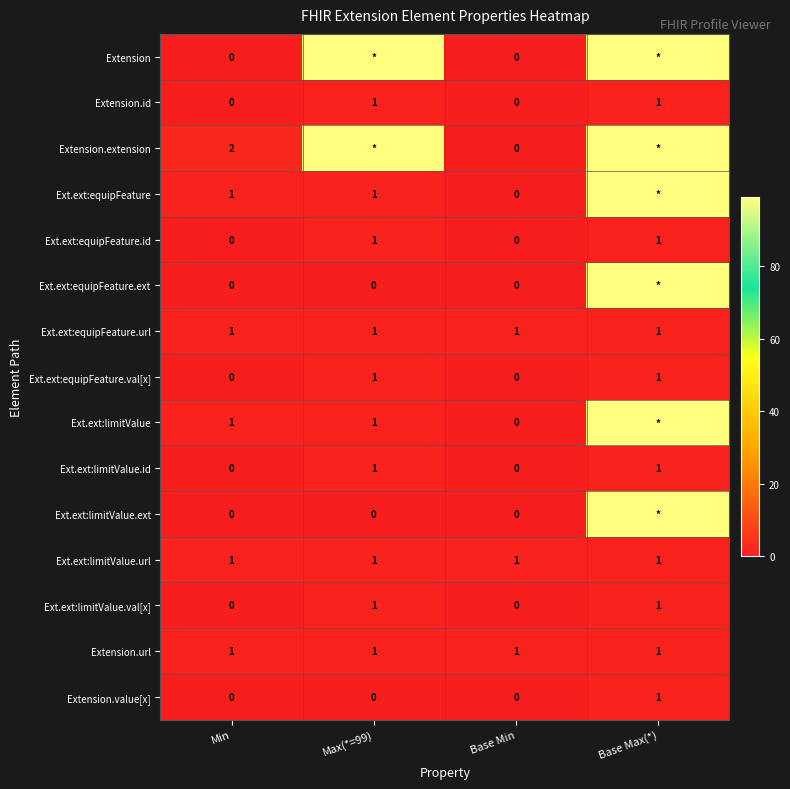

The value of Ext.ext:equipFeature.val[x] at Min is 0. True or false?

True